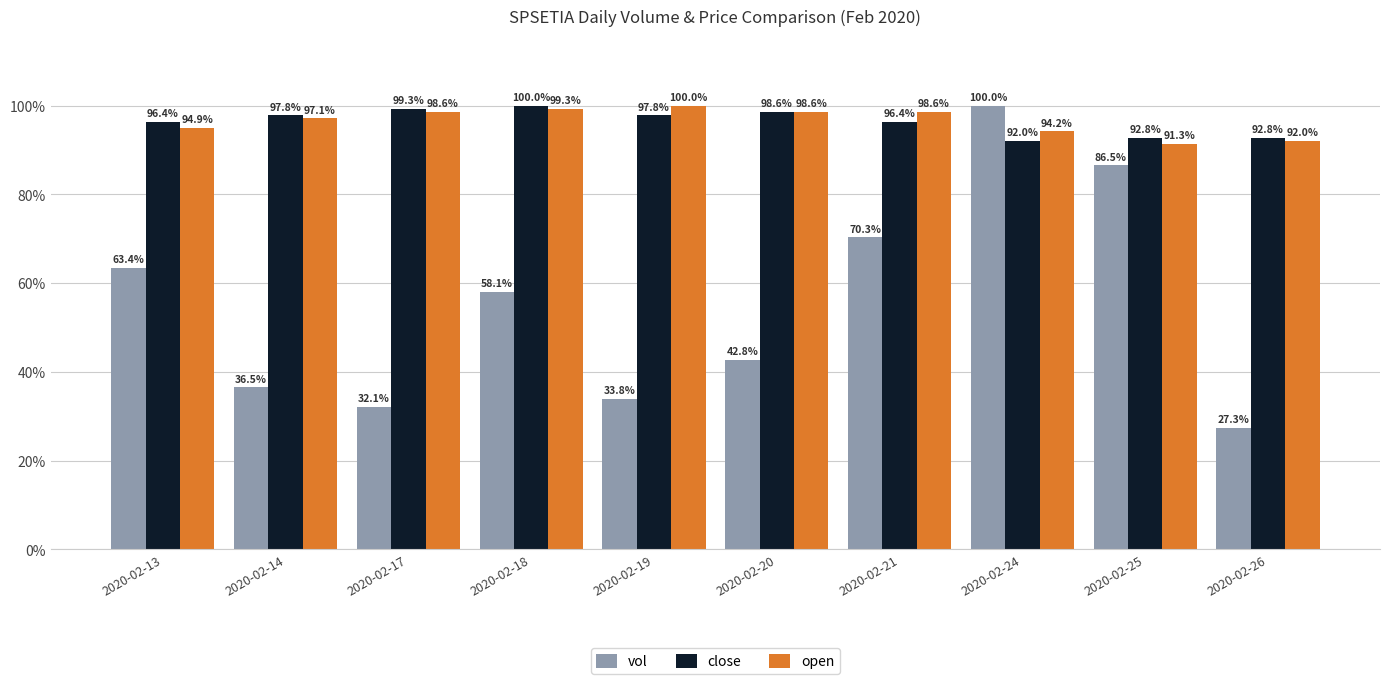

What is the value of the open bar at the 6th from the left?

98.6